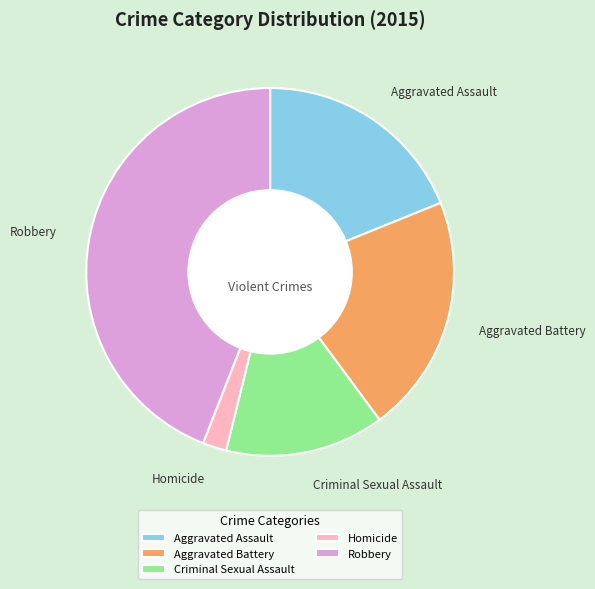

Does Criminal Sexual Assault account for over 50% of the chart?

No